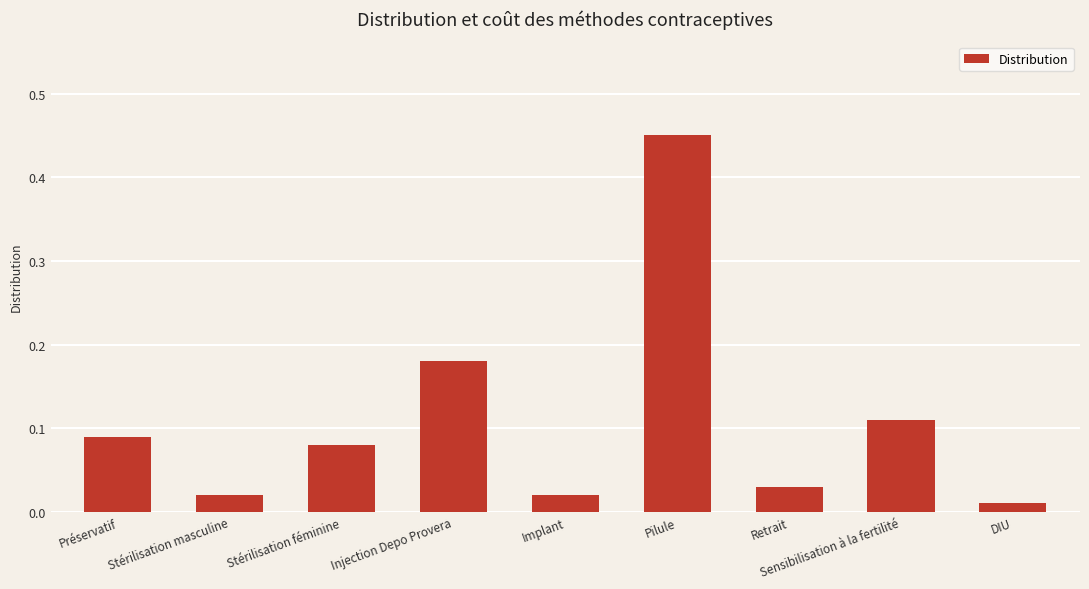

Which category has the highest value across all series?

Pilule